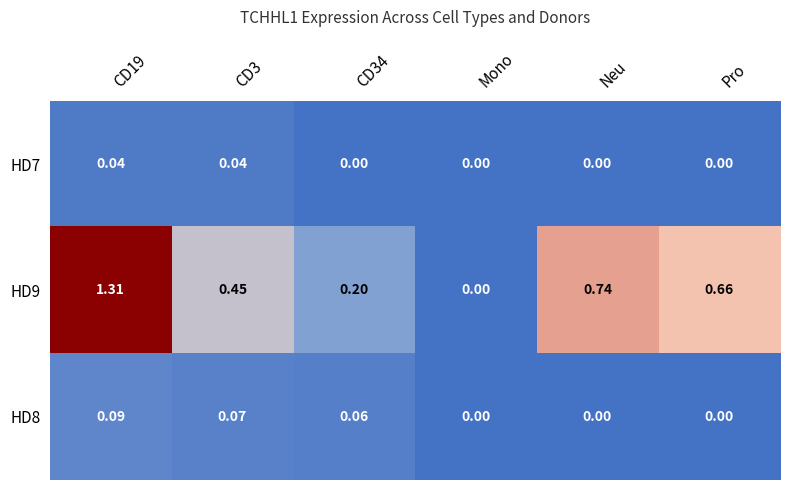

Where is HD9 nearest to the value 0?

Mono